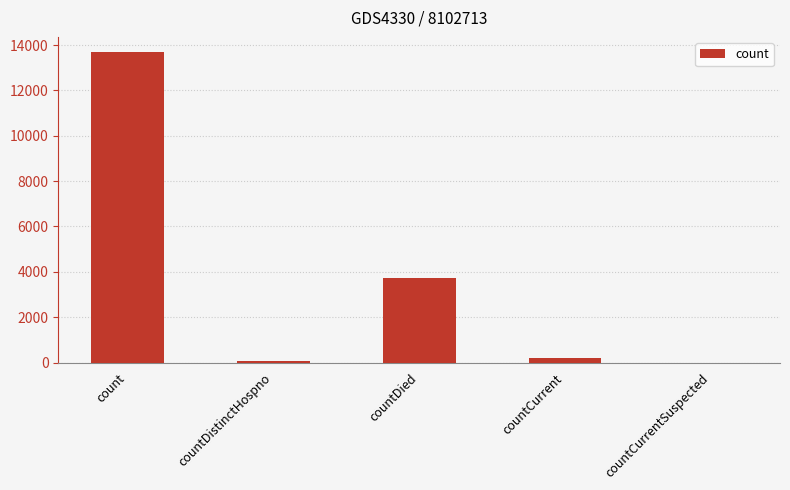

Where does the data first go above 212?

count